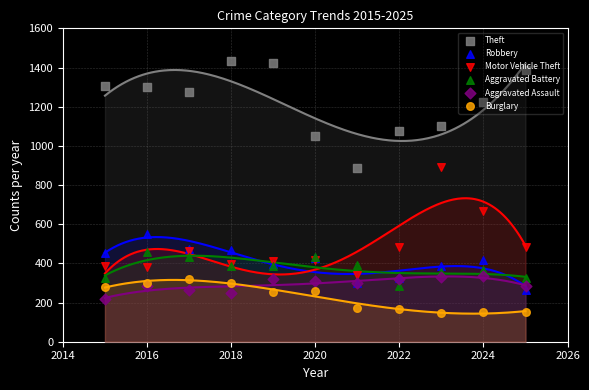

Is the value of Burglary at 2022 greater than the value of Aggravated Battery at 2026?

No